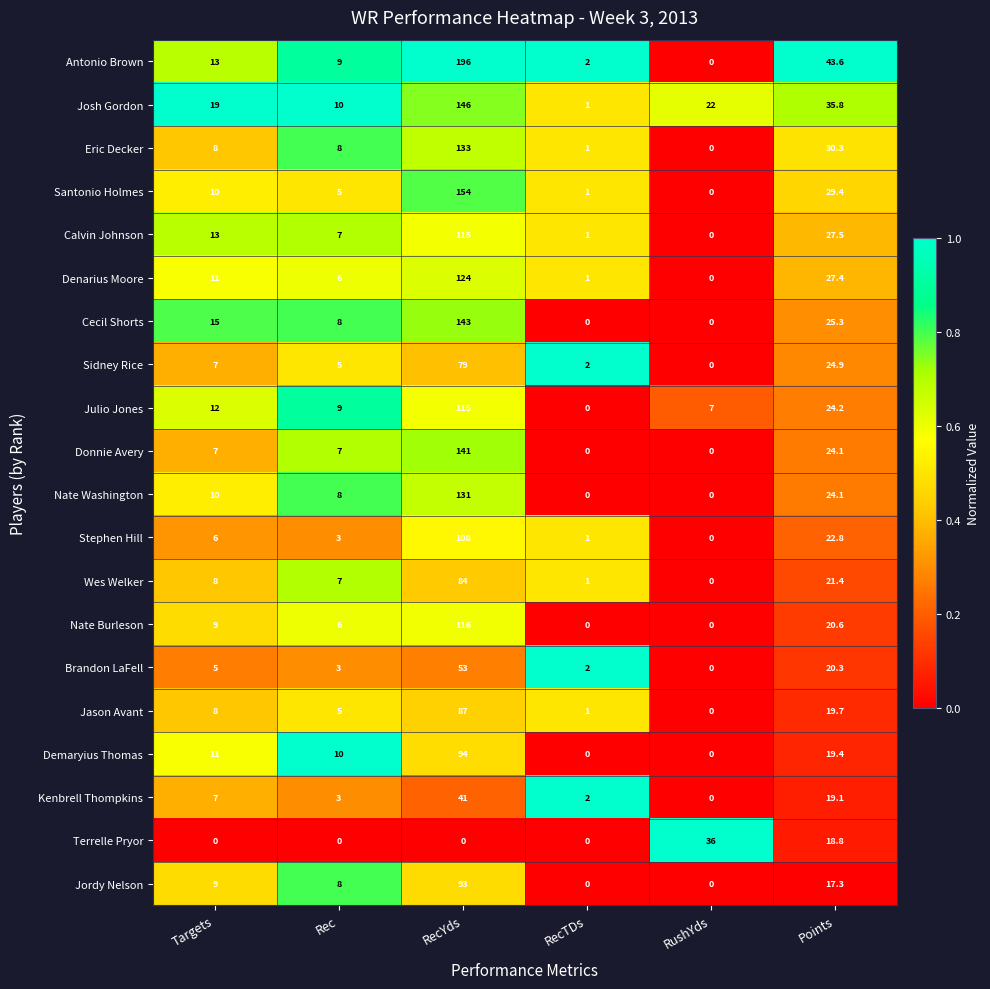

What is the difference between the second highest and second lowest values in the Josh Gordon series?

25.8